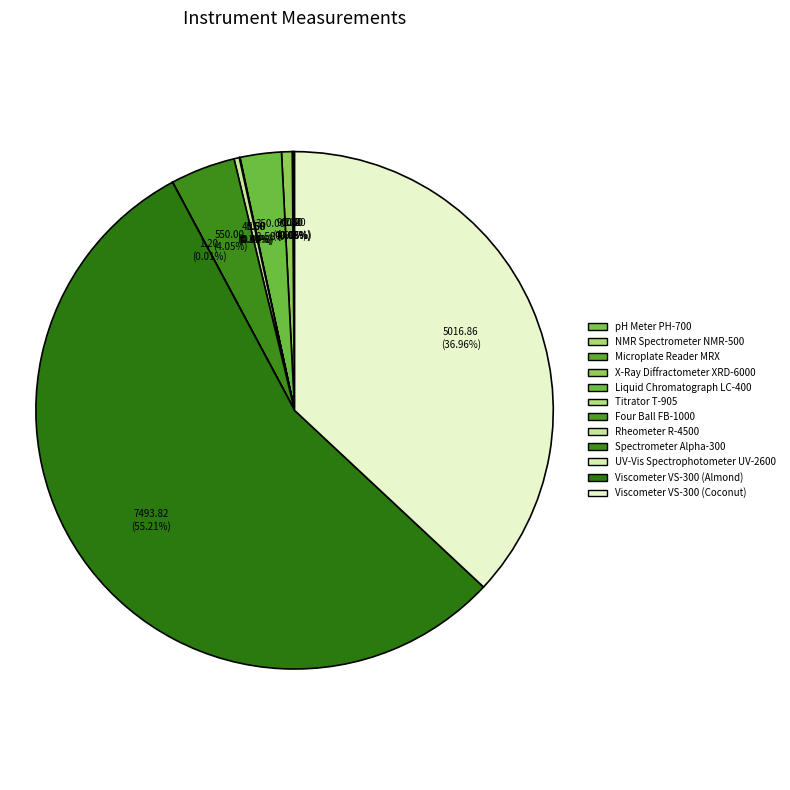

What is the majority slice?

Viscometer VS-300 (Almond)